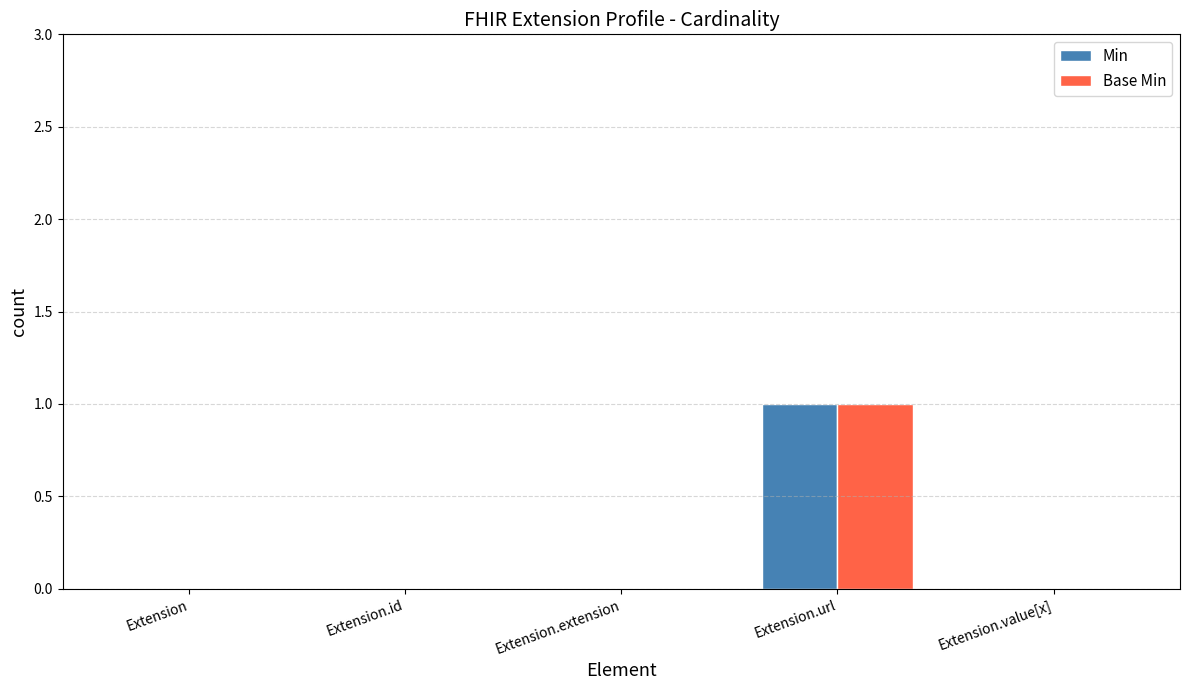

The value of Min at Extension is -1. True or false?

False